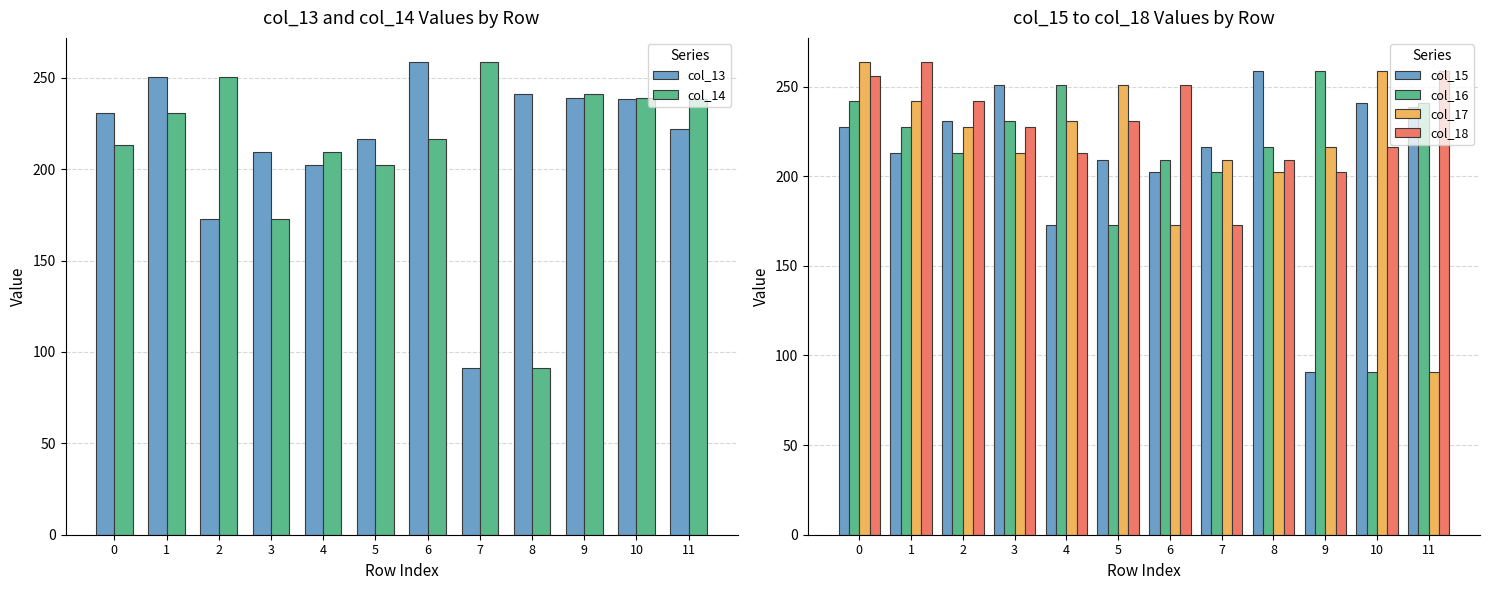

At how many categories does at least one series exceed 192?

12